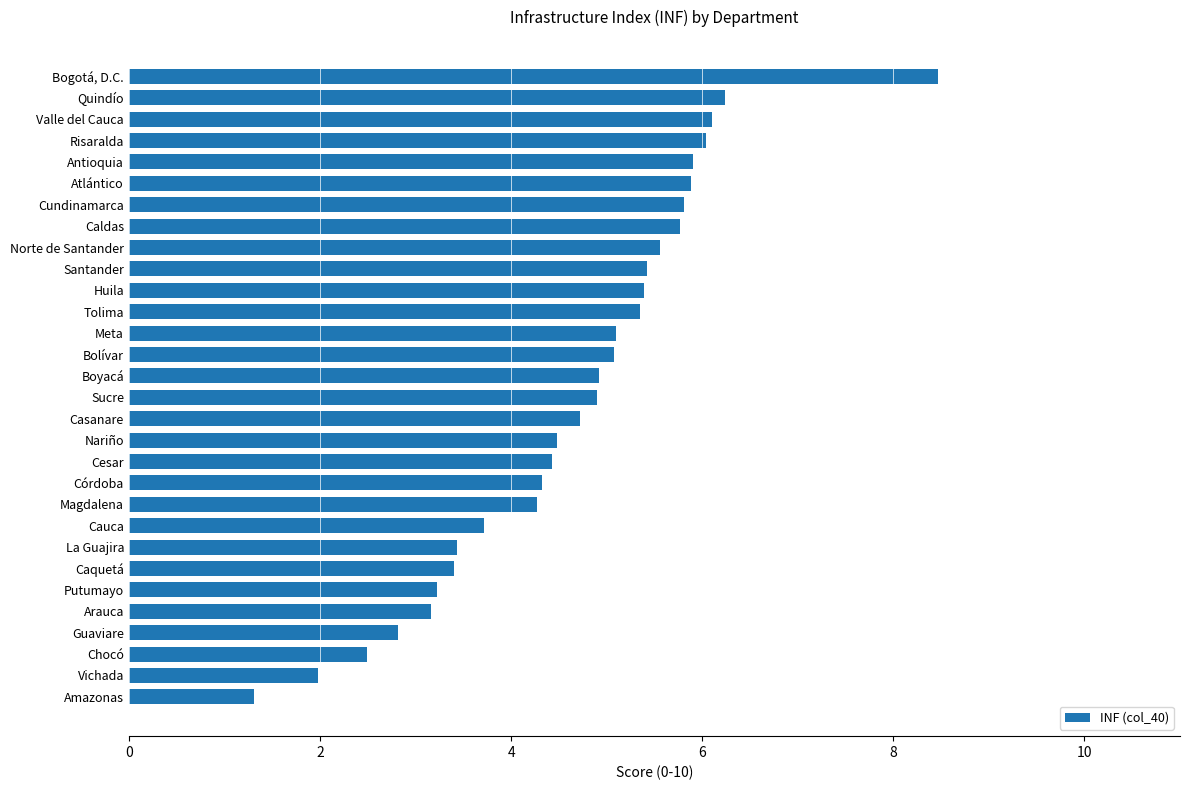

The value at Cauca is 1.0. True or false?

False